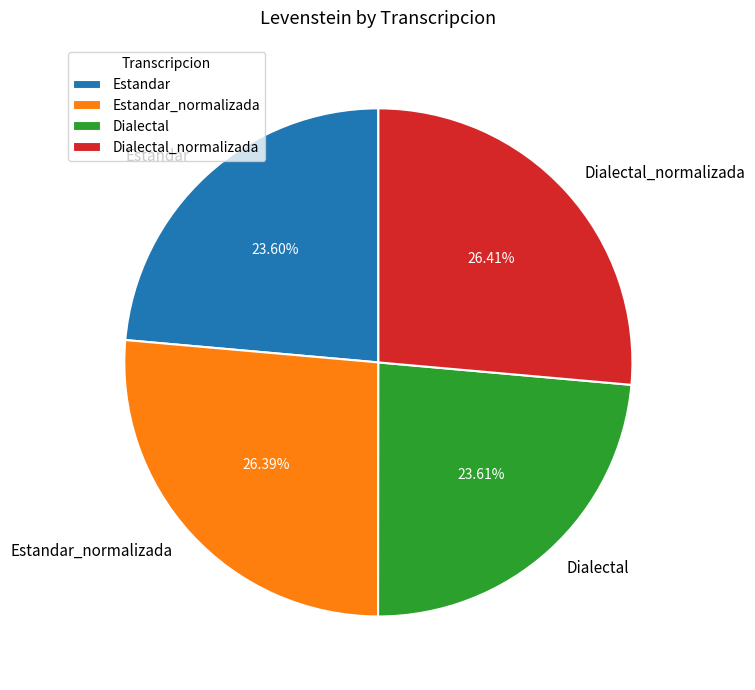

What is the ratio of the value at Dialectal_normalizada to the value at Estandar?

1.1